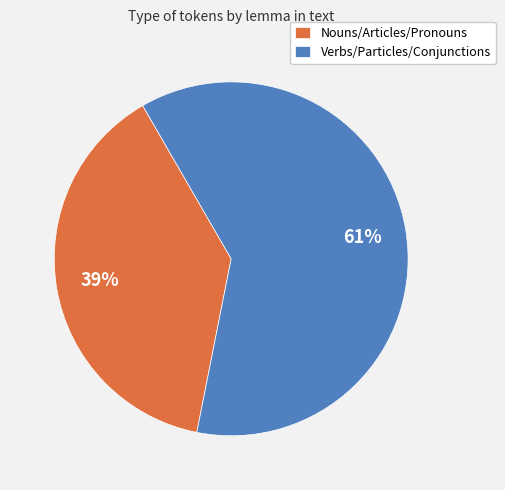

What percentage is the Nouns/Articles/Pronouns slice, to the nearest percent?

39%